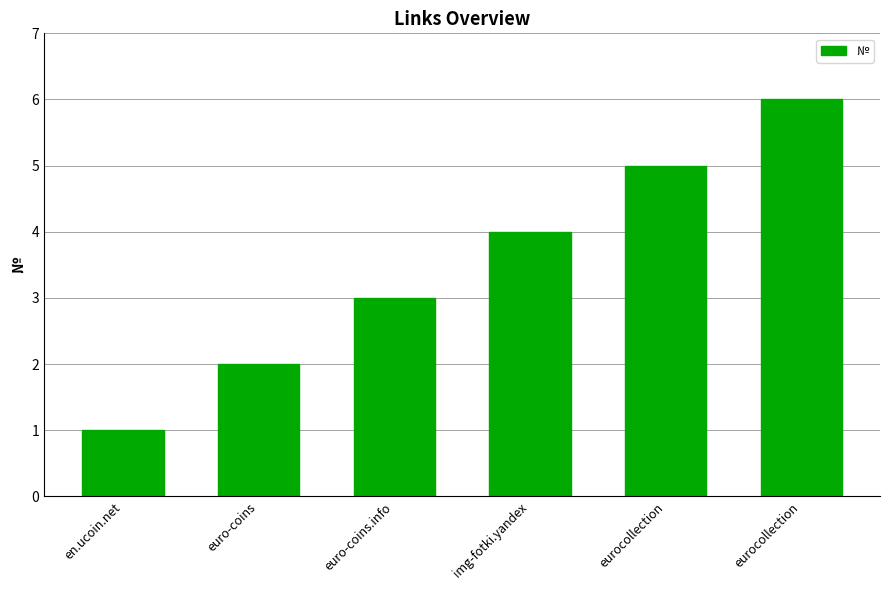

What is the maximum value shown in the chart?

6